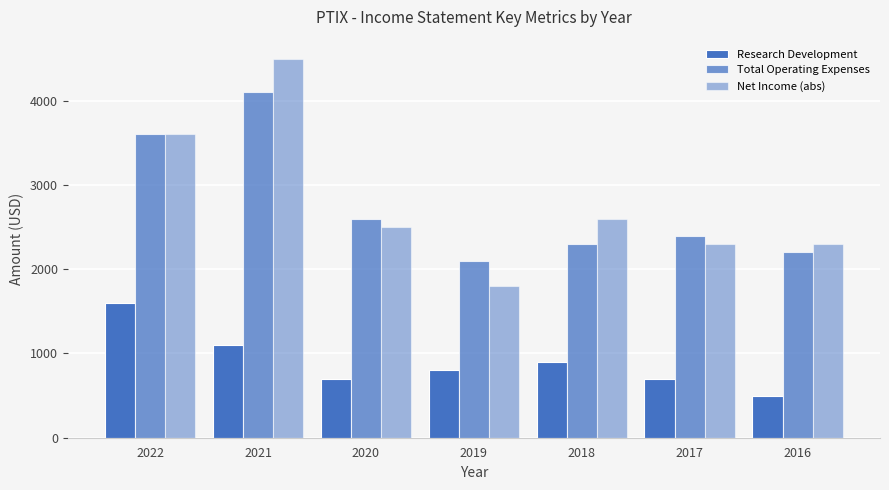

How many series are shown in this chart?

3